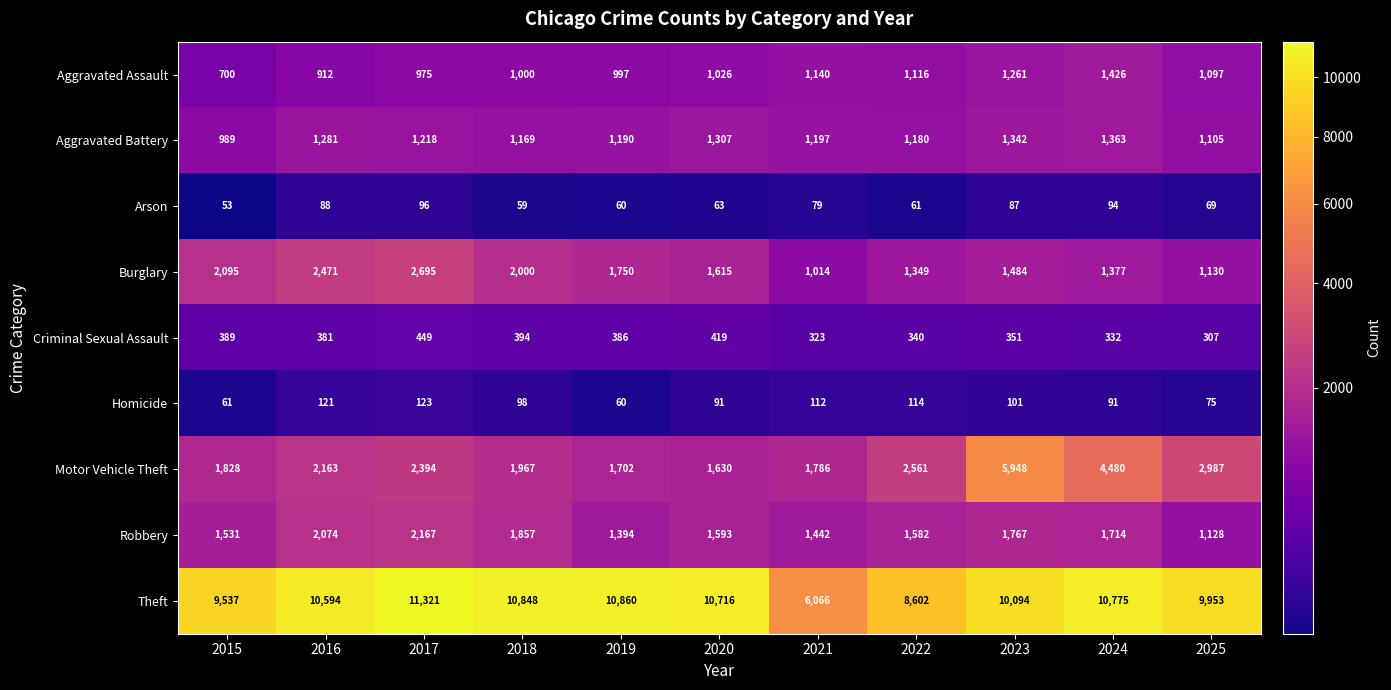

What value does the Arson series have at 2015, to the nearest 5?

55